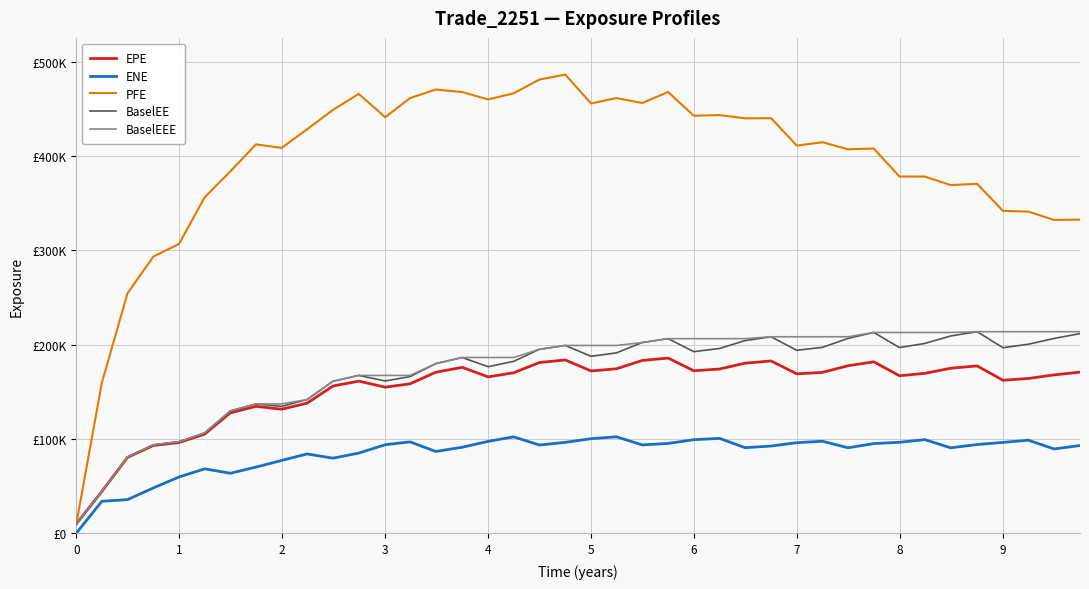

At which label is BaselEEE closest to 111853?

5